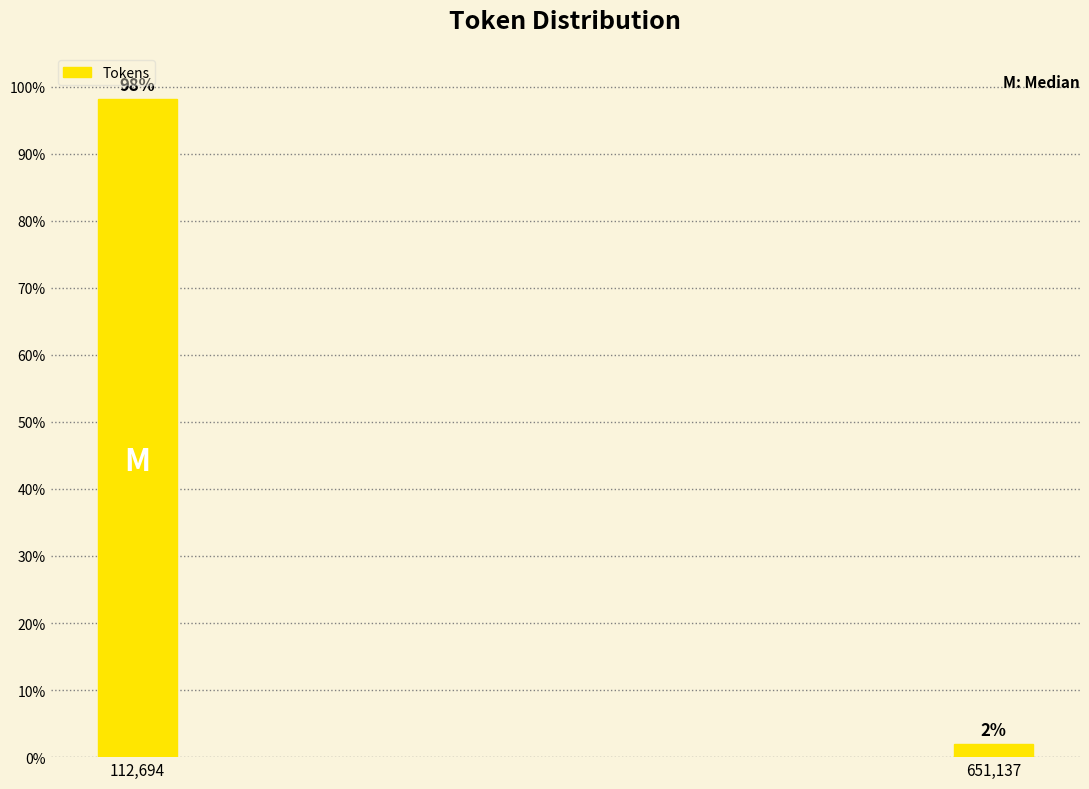

What value does the data have at 112,694?

98.1